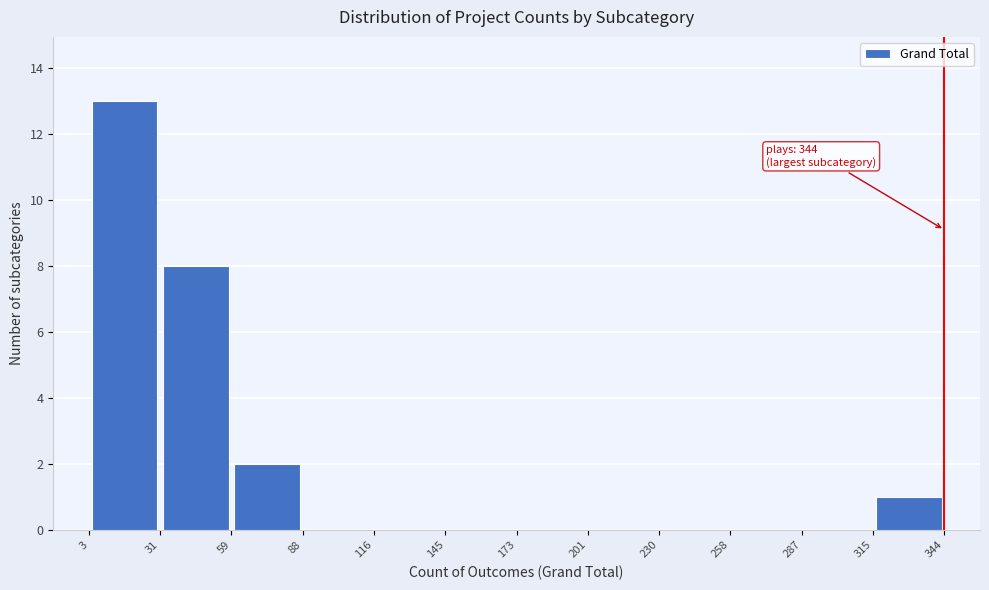

Over which range of the x-axis is the bar tallest?

3 to 31